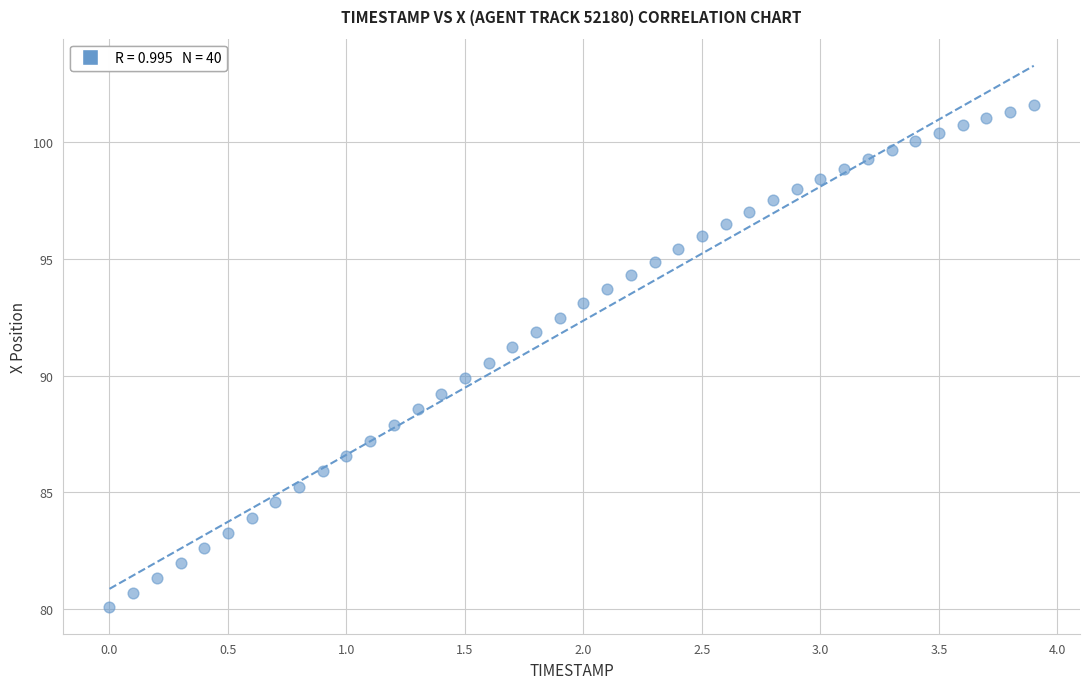

What is the range of Y values (max minus min)?

21.5